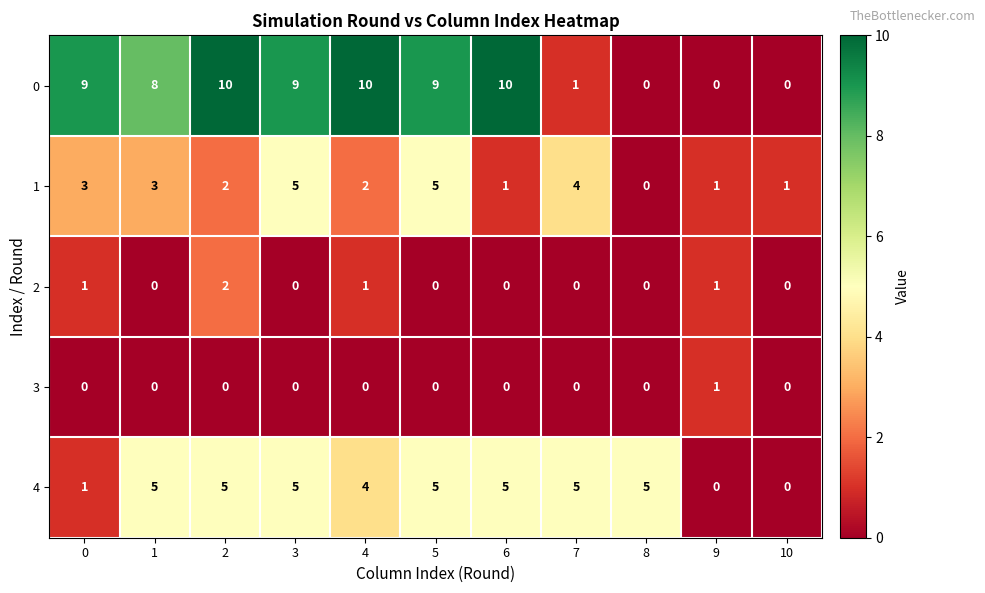

How many distinct data groups are displayed?

5